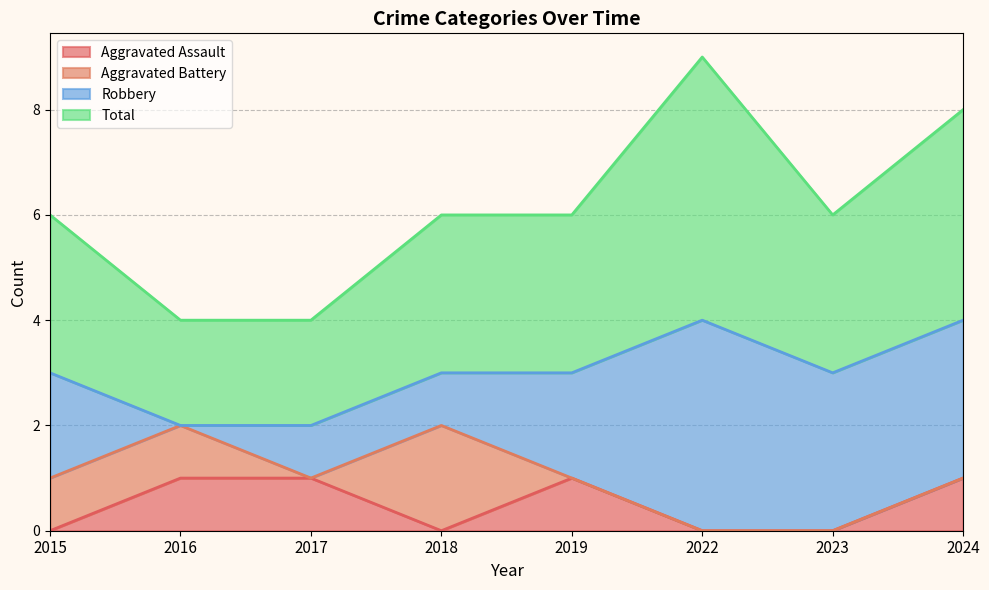

Does the chart have visible grid lines?

Yes